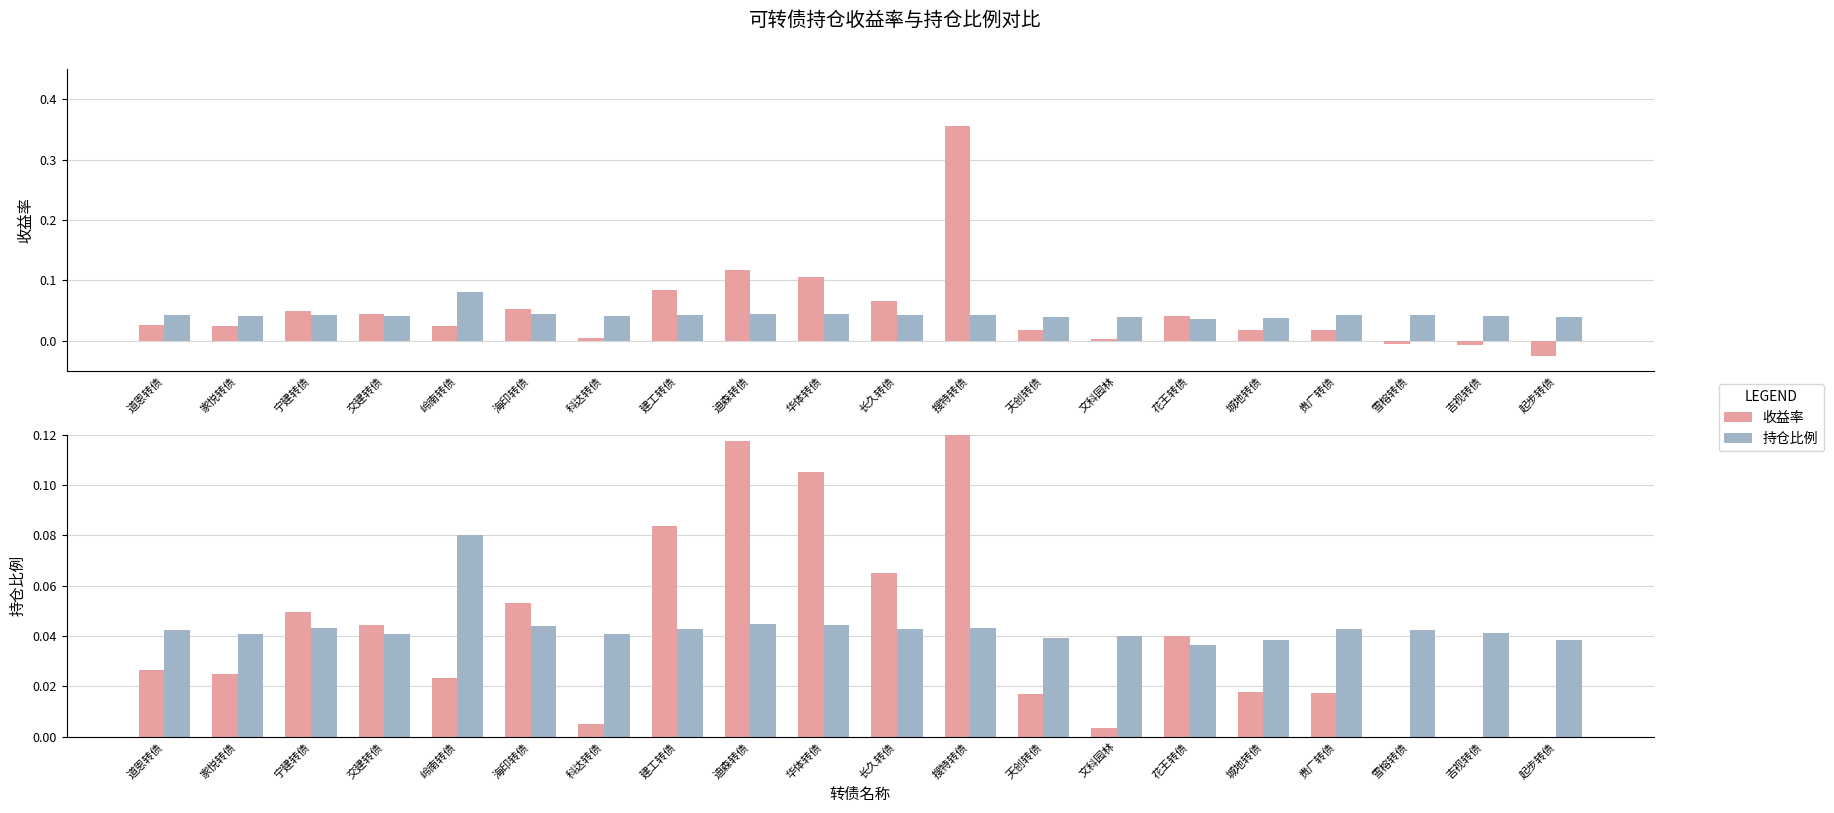

Reading left to right, transcribe all the data shown in this chart.

收益率: 0.0	0.0	0.0	0.0	0.0	0.1	0.0	0.1	0.1	0.1	0.1	0.4	0.0	0.0	0.0	0.0	0.0	-0.0	-0.0	-0.0
持仓比例: 0.0	0.0	0.0	0.0	0.1	0.0	0.0	0.0	0.0	0.0	0.0	0.0	0.0	0.0	0.0	0.0	0.0	0.0	0.0	0.0